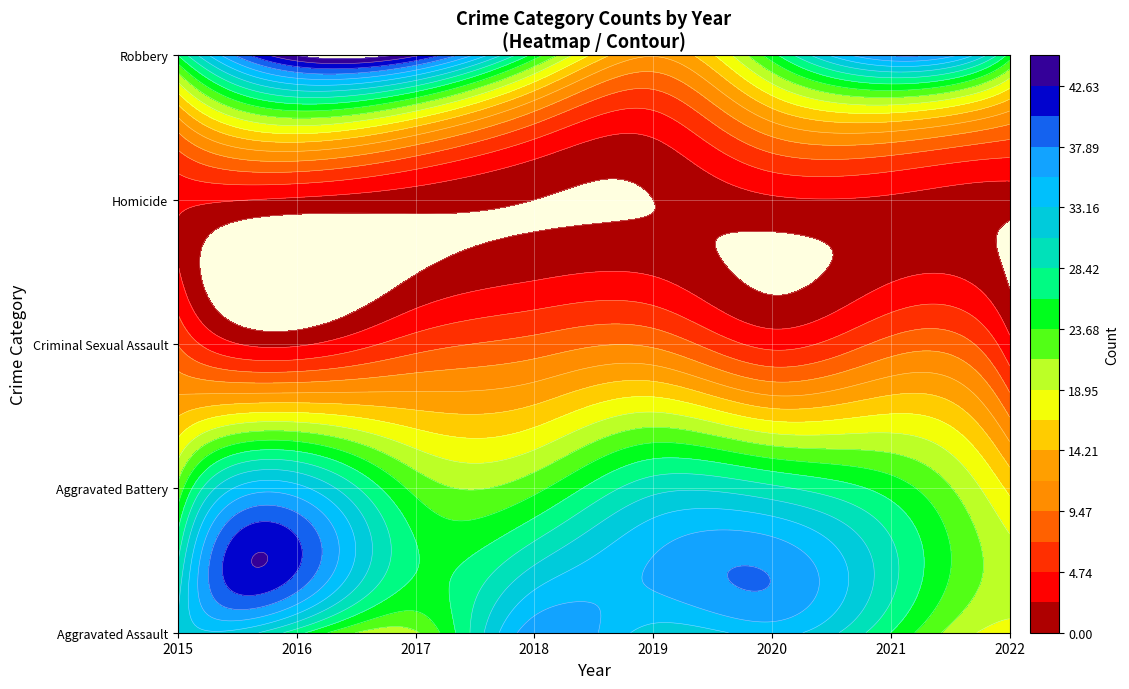

How many data points in Robbery are less than 26?

4